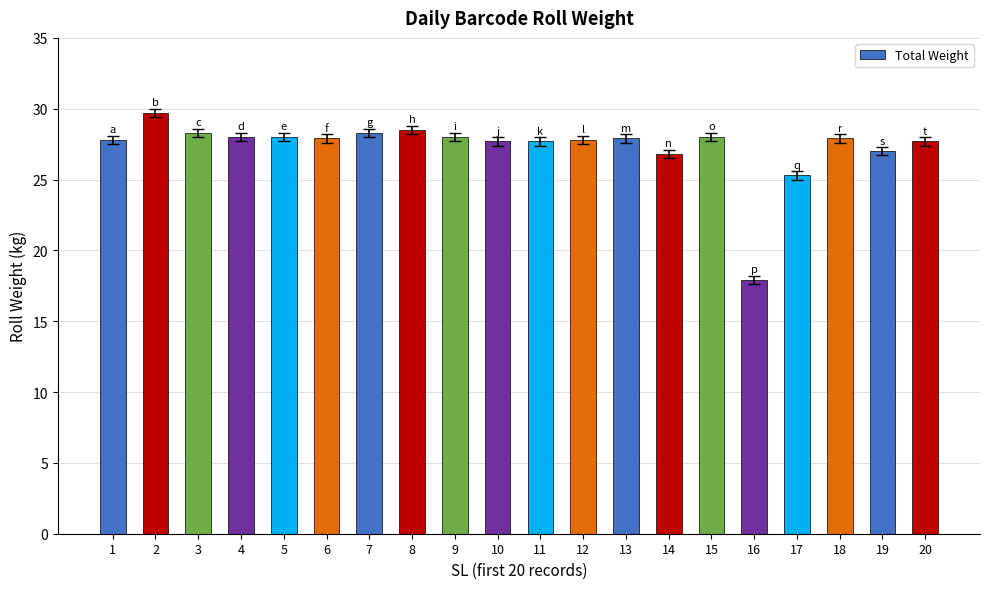

What is the difference between the values at 19 and 4?

1.0